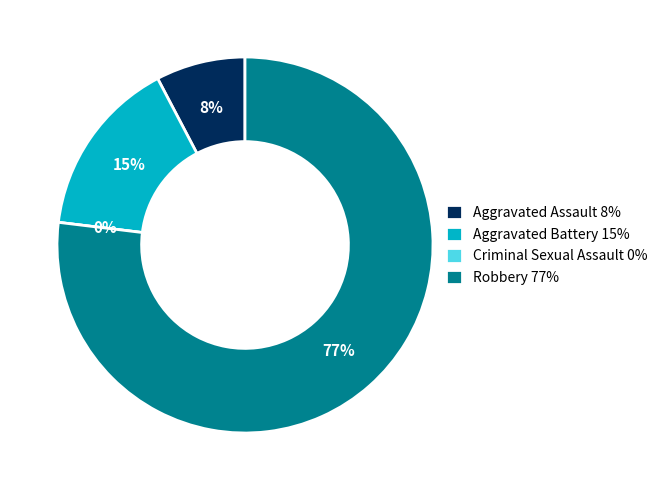

Between Robbery and Criminal Sexual Assault, which is larger?

Robbery